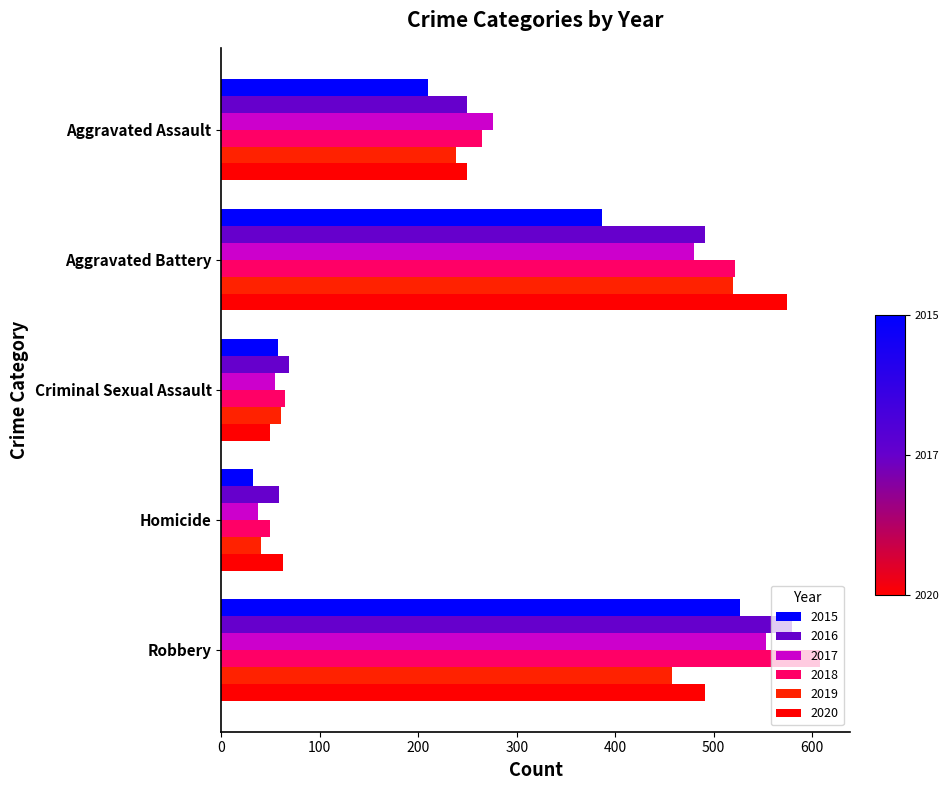

What is the sum of all 2015 values?

1214